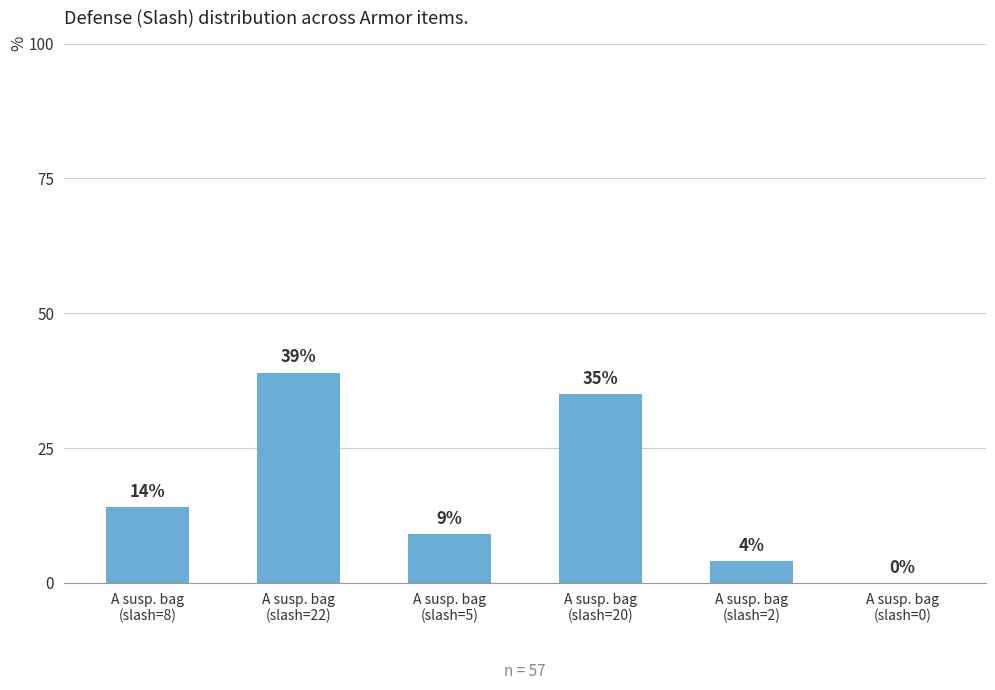

Where is the data nearest to the value 19?

A susp. bag
(slash=8)